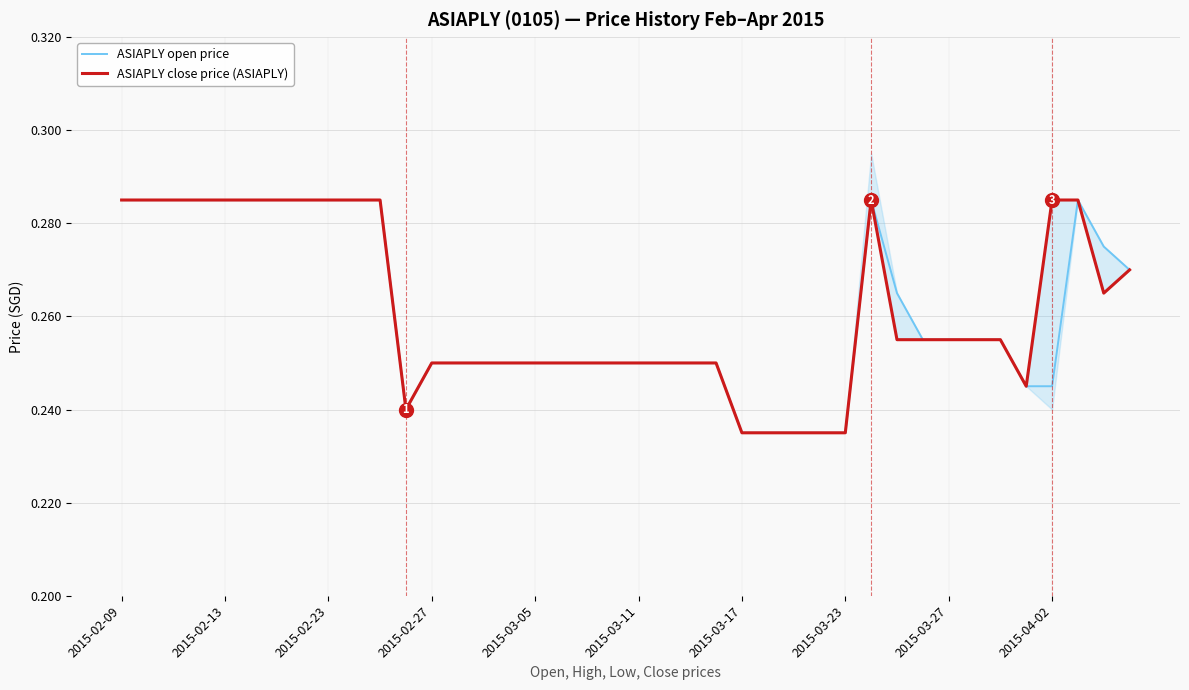

At which label is ASIAPLY open price closest to 0?

2015-03-17